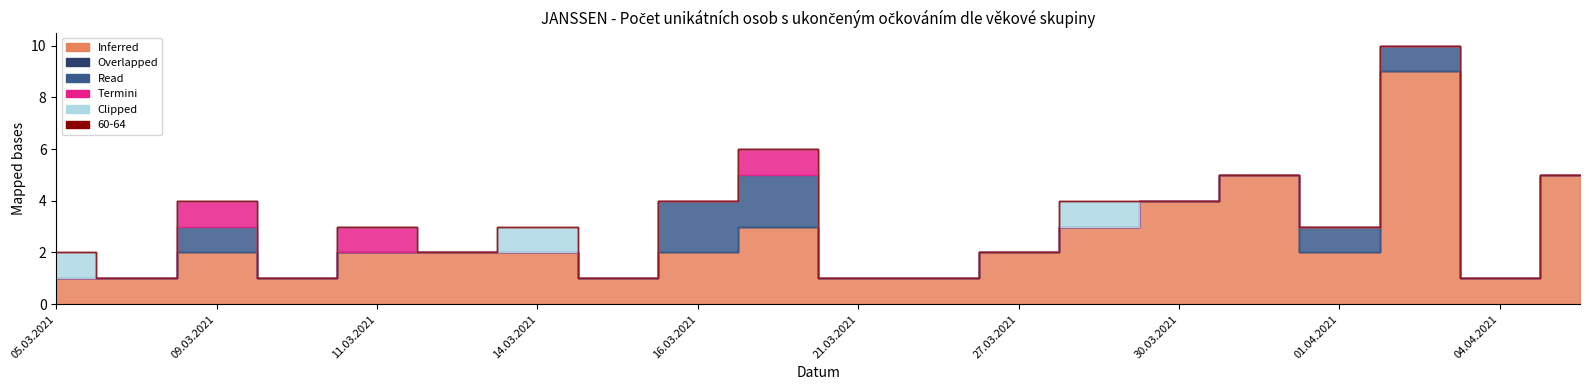

How many distinct data groups are displayed?

6